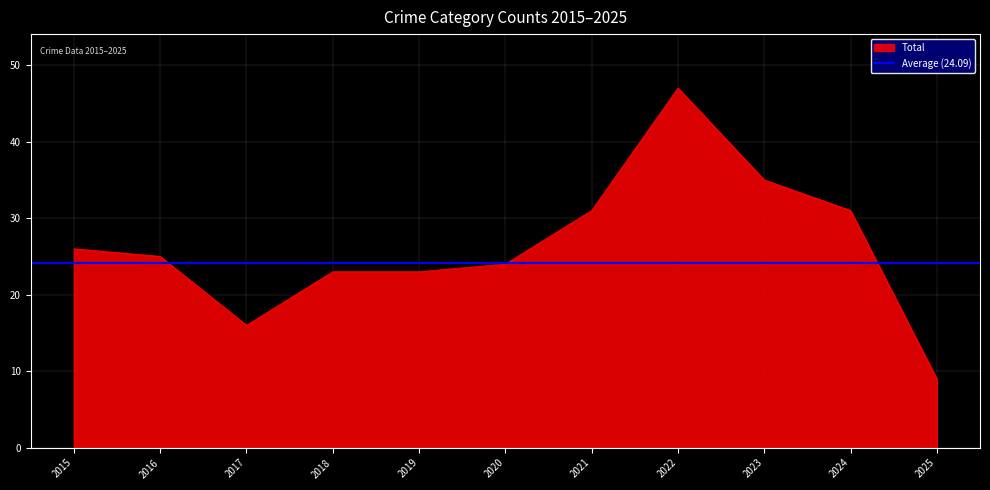

The Total series shows 32 at 2019. True or false?

False